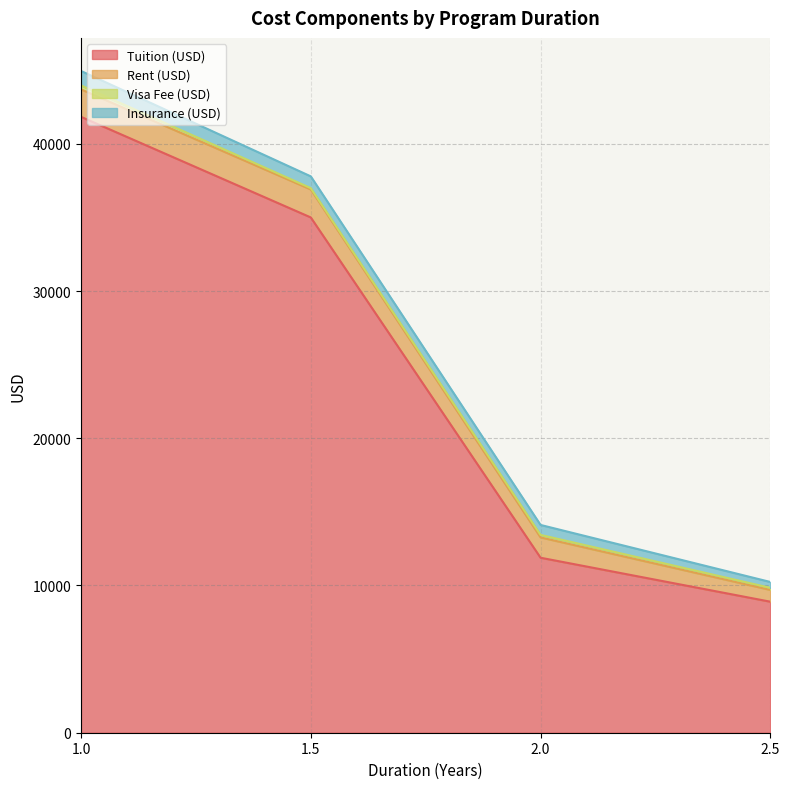

The value of Tuition (USD) at 2.5 is 8900.0. True or false?

True